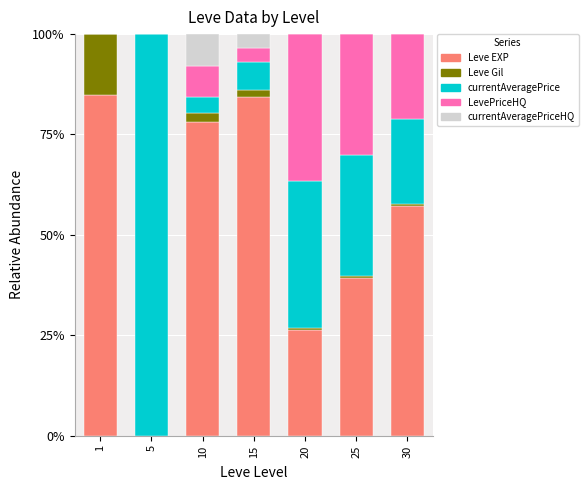

What is the highest value of the Leve EXP series?

84.8